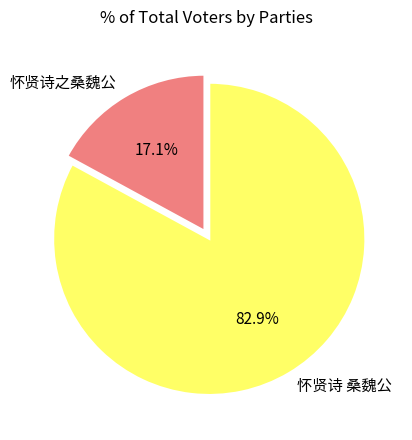

Which slice is the largest?

怀贤诗 桑魏公